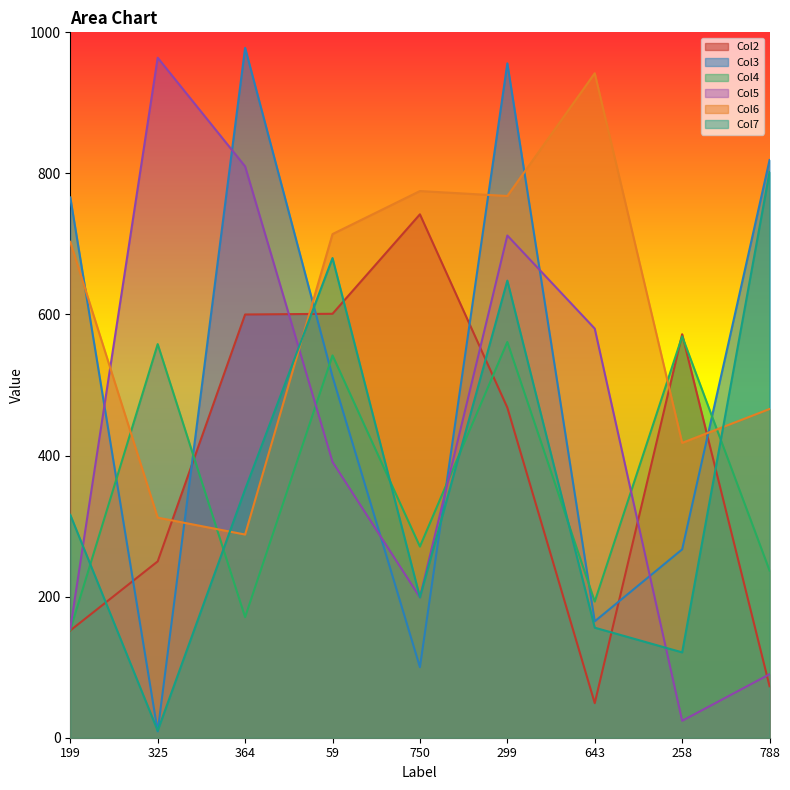

At which category is the sum across all series the highest?

299